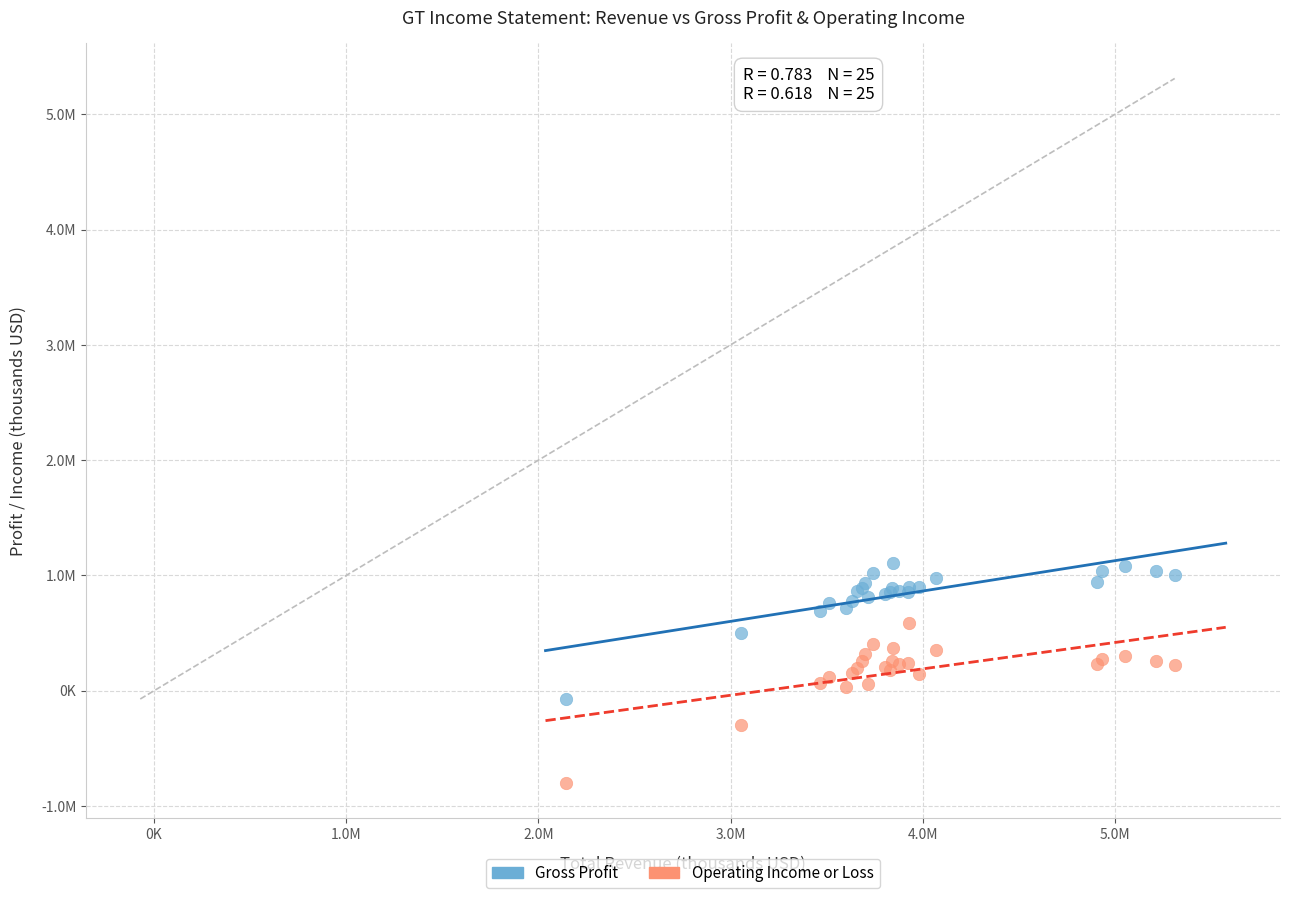

Which series has the largest Y range (max minus min)?

Operating Income or Loss